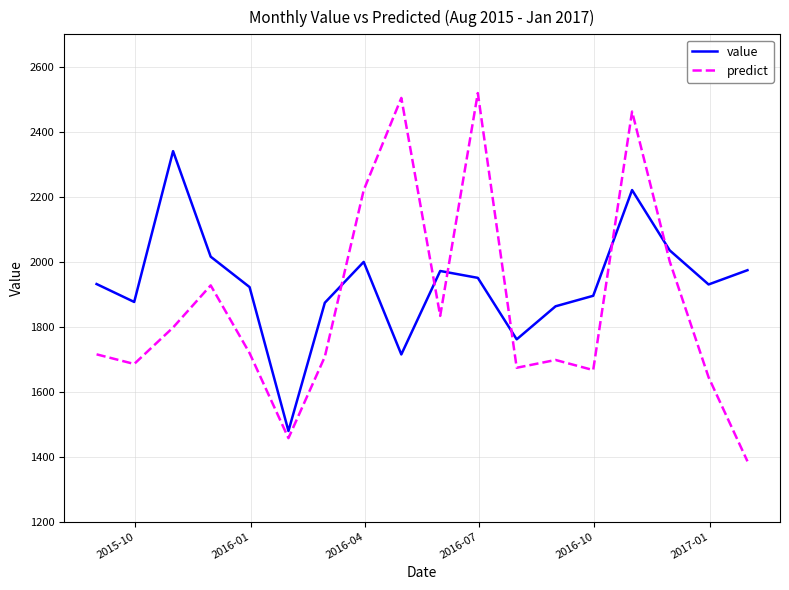

Which series has the widest spread of values?

predict